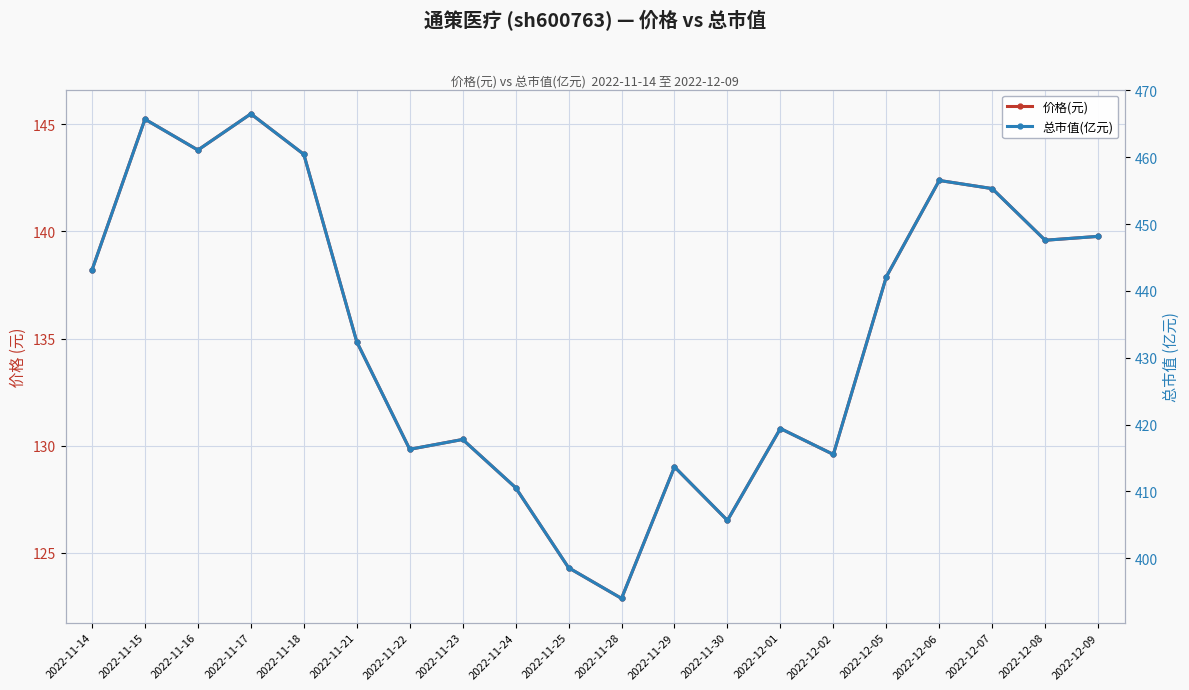

What are all the series names shown in the legend?

价格(元), 总市值(亿元)